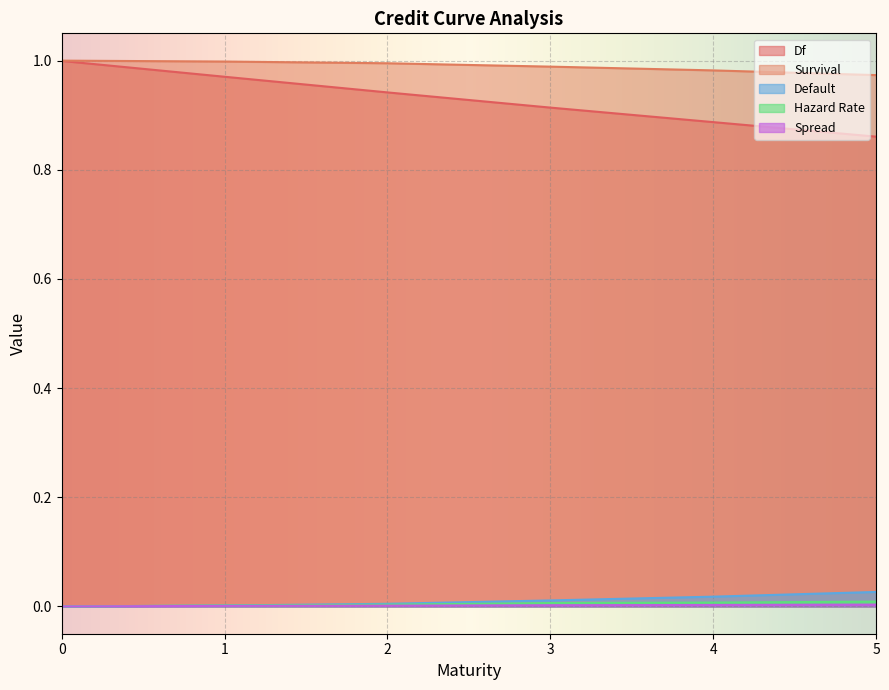

True or false: Hazard Rate and Default cross at least once.

False